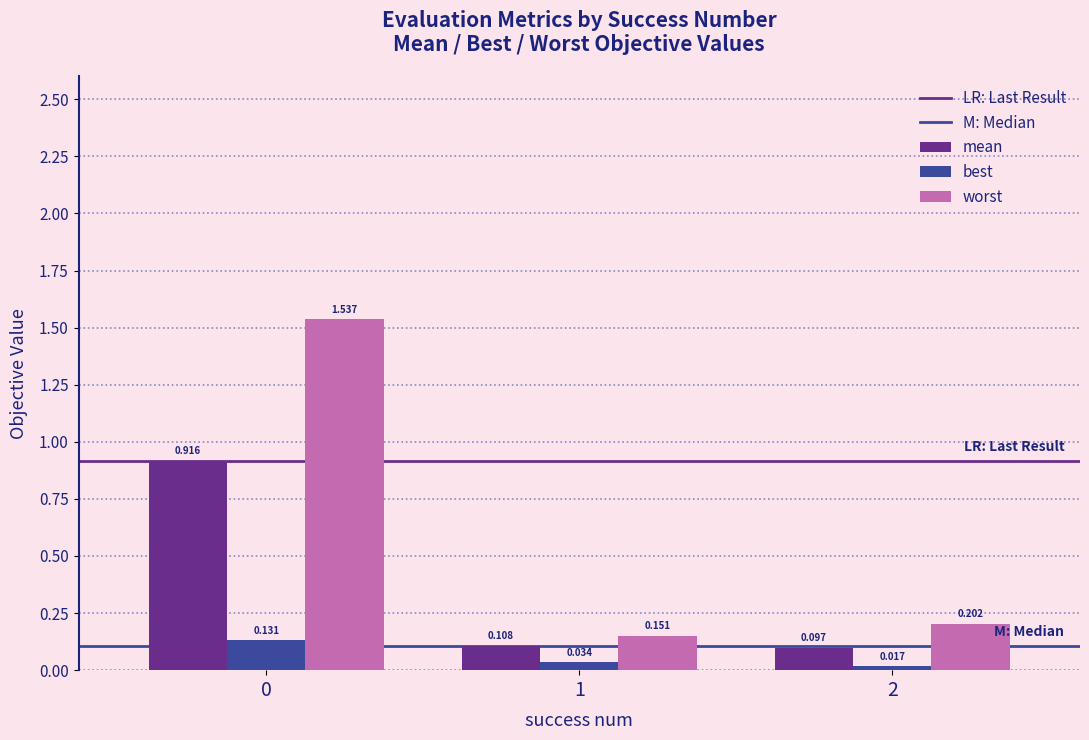

Between 0 and 1, which series saw the biggest shift?

worst